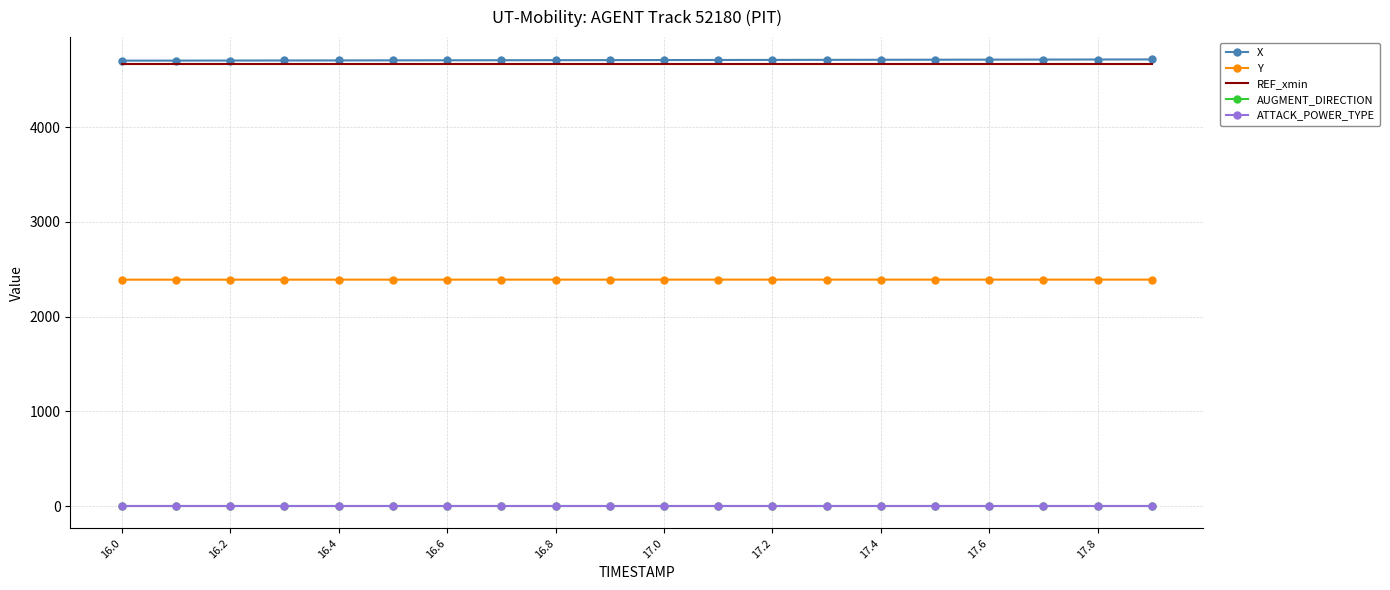

True or false: X and ATTACK_POWER_TYPE cross at least once.

False